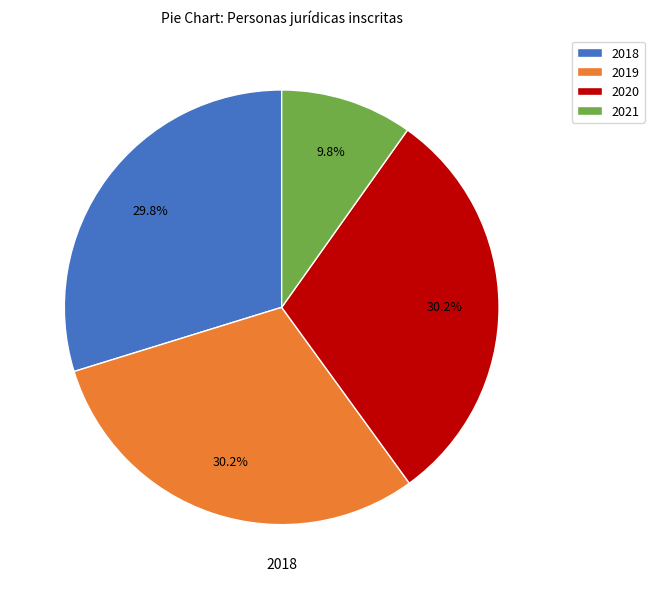

What is the smallest slice in the pie chart?

2021